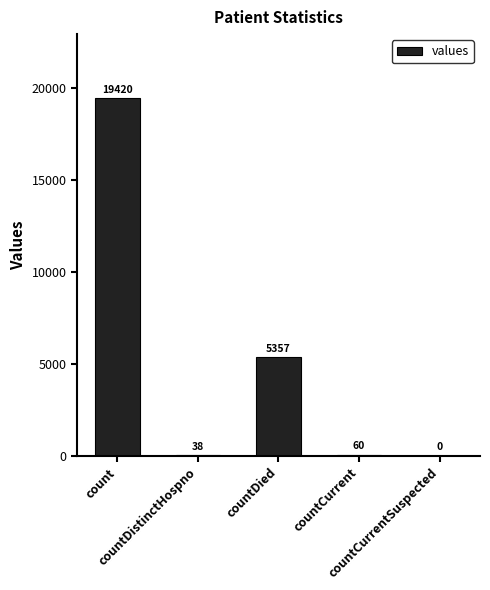

What is the sum of all values?

24875